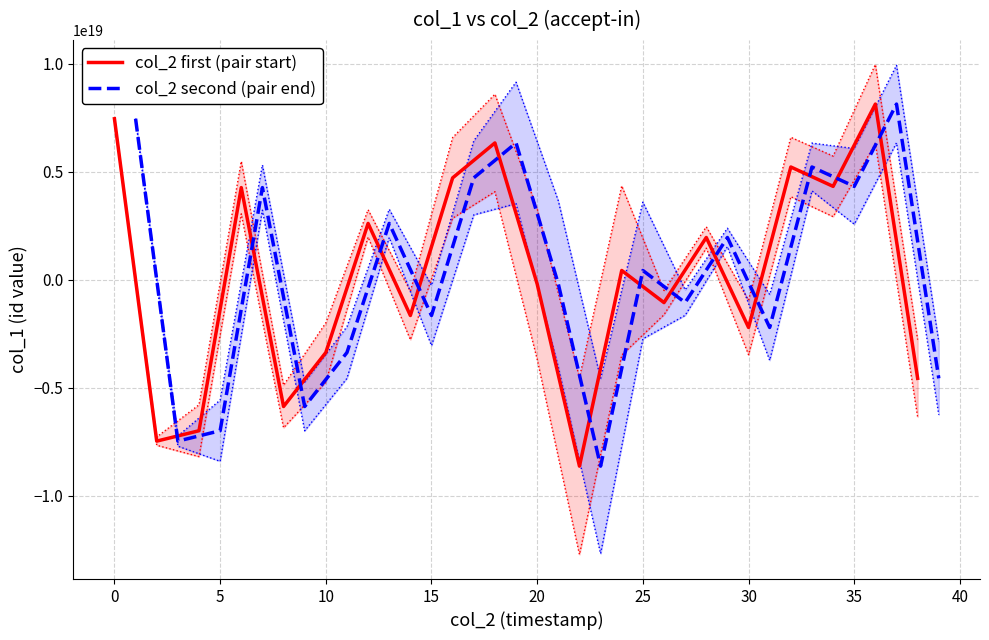

Count the number of categories in the chart.

20